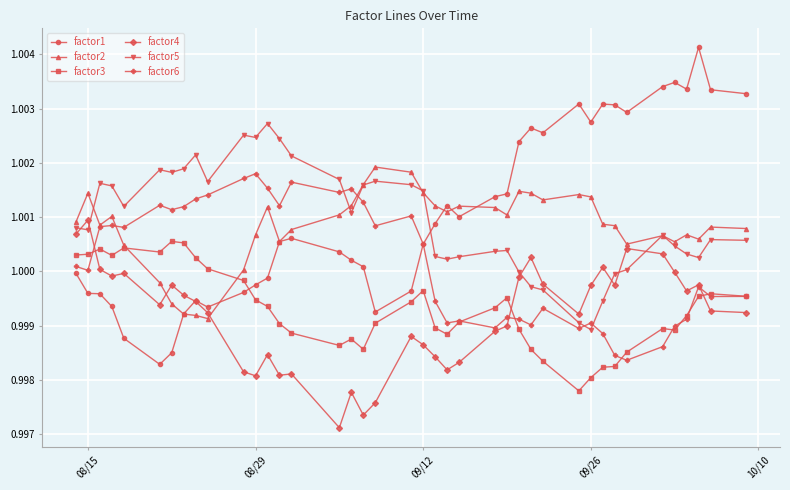

True or false: factor3 has more than 1 points higher than both neighbors.

True